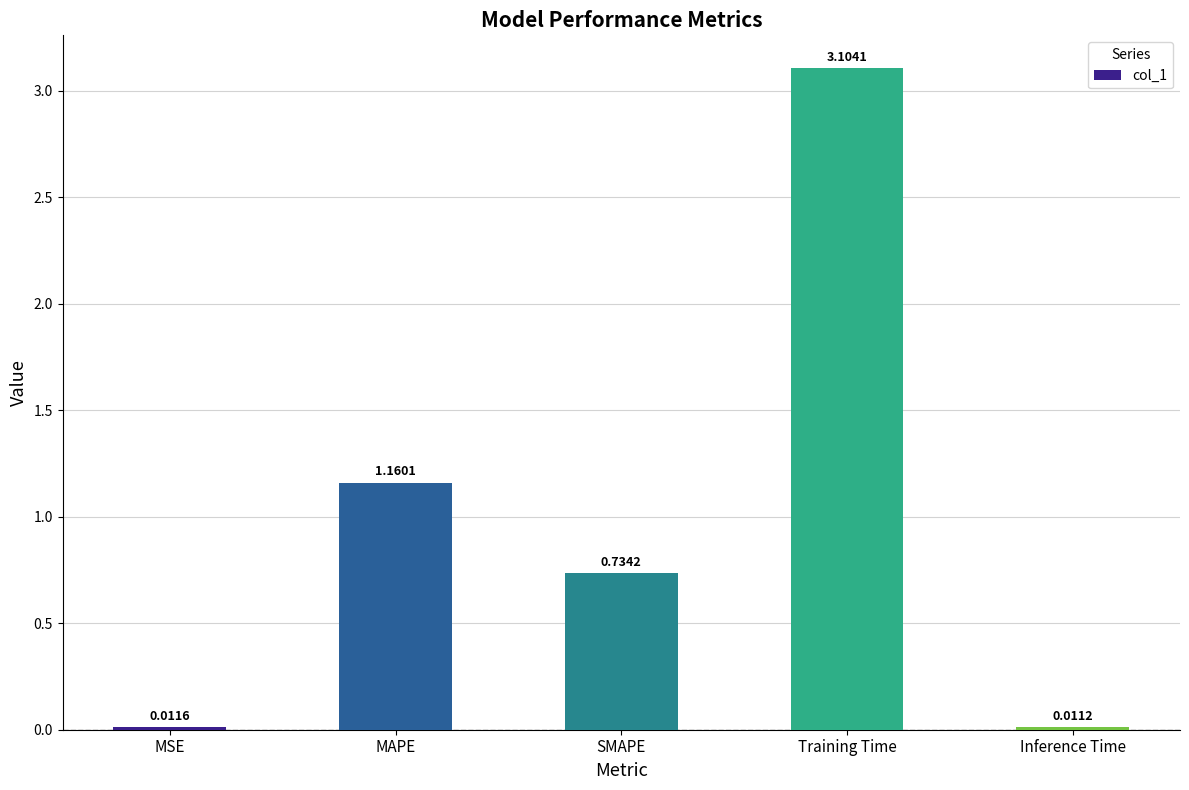

Which label corresponds to the smallest value in the chart?

Inference Time